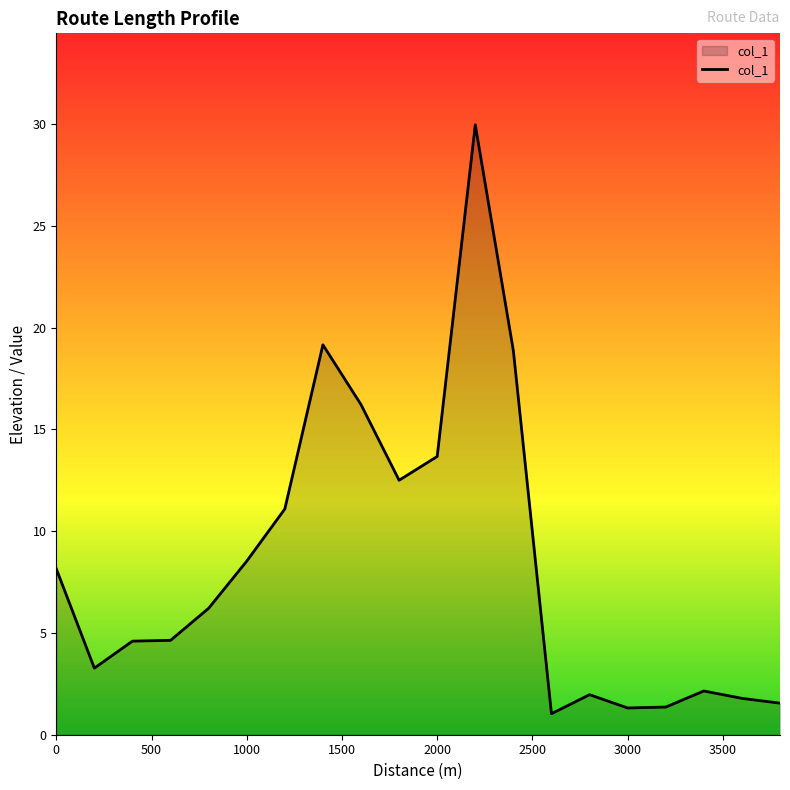

How many lines are shown in the chart?

1